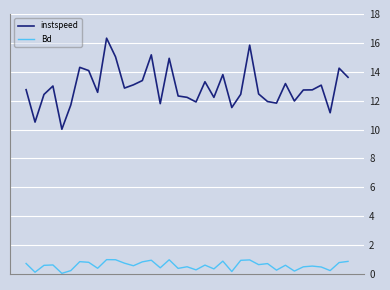

Which series has the largest range (max minus min)?

instspeed